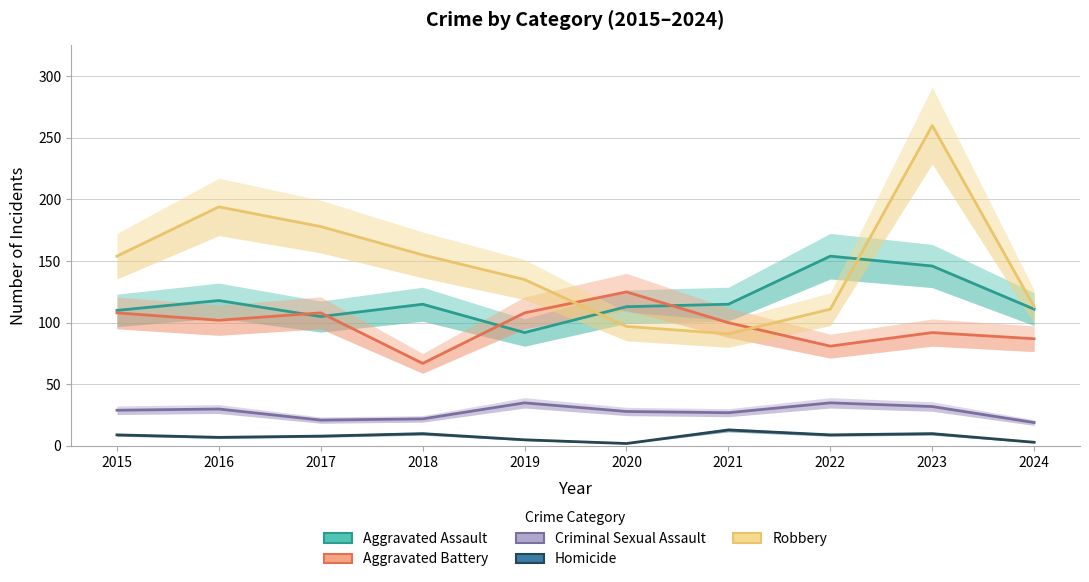

Is this an area chart (filled region under the line)?

No